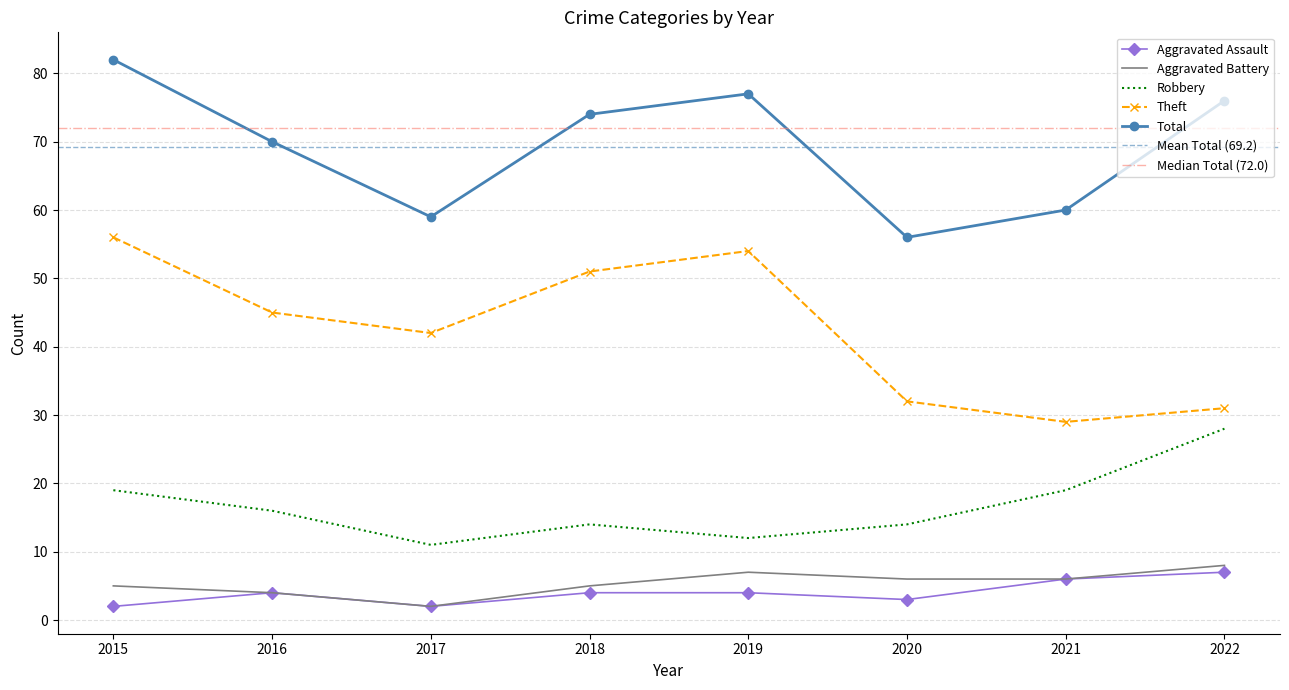

Where is the first local minimum for Aggravated Assault?

2017